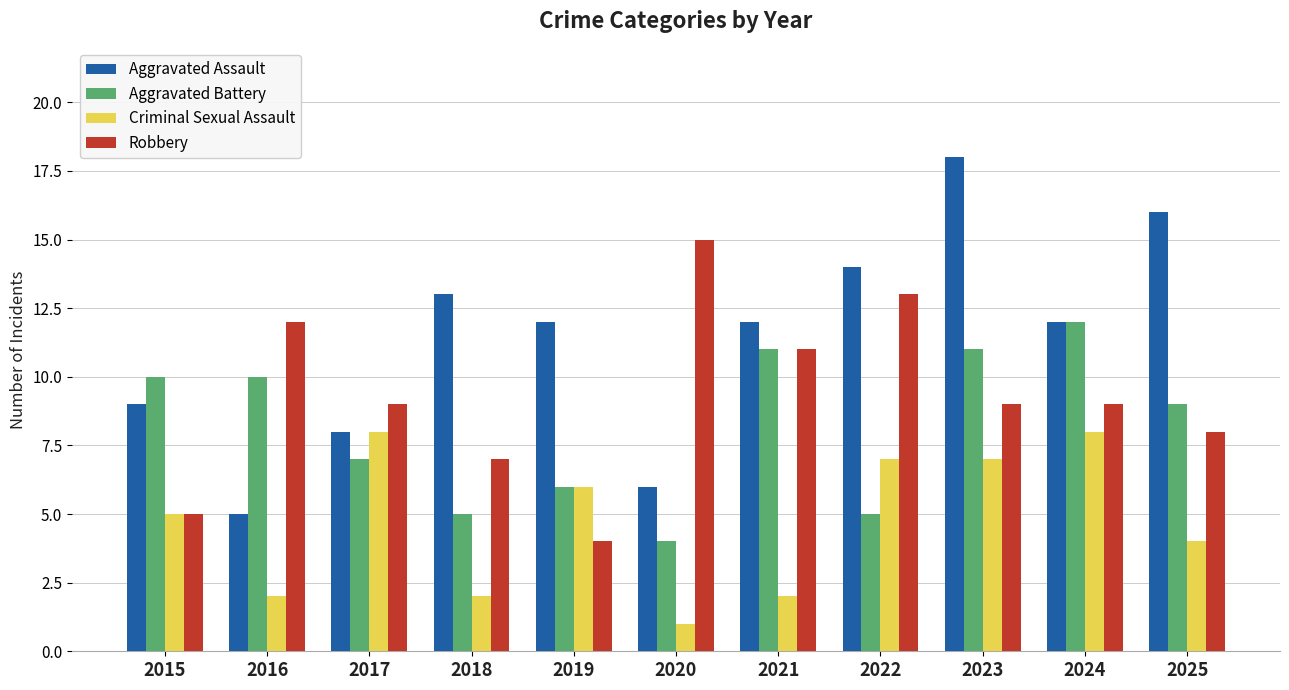

List the series in order of their overall mean, highest first.

Aggravated Assault, Robbery, Aggravated Battery, Criminal Sexual Assault